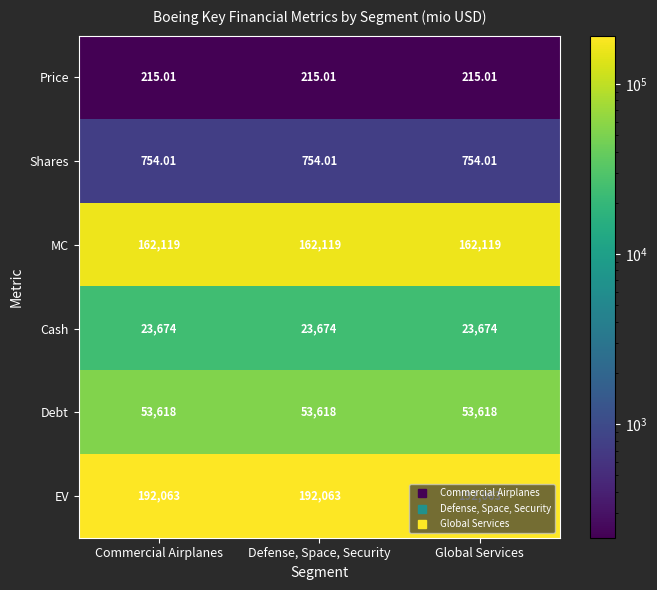

Rank the series at Commercial Airplanes from lowest to highest value.

Price, Shares, Cash, Debt, MC, EV